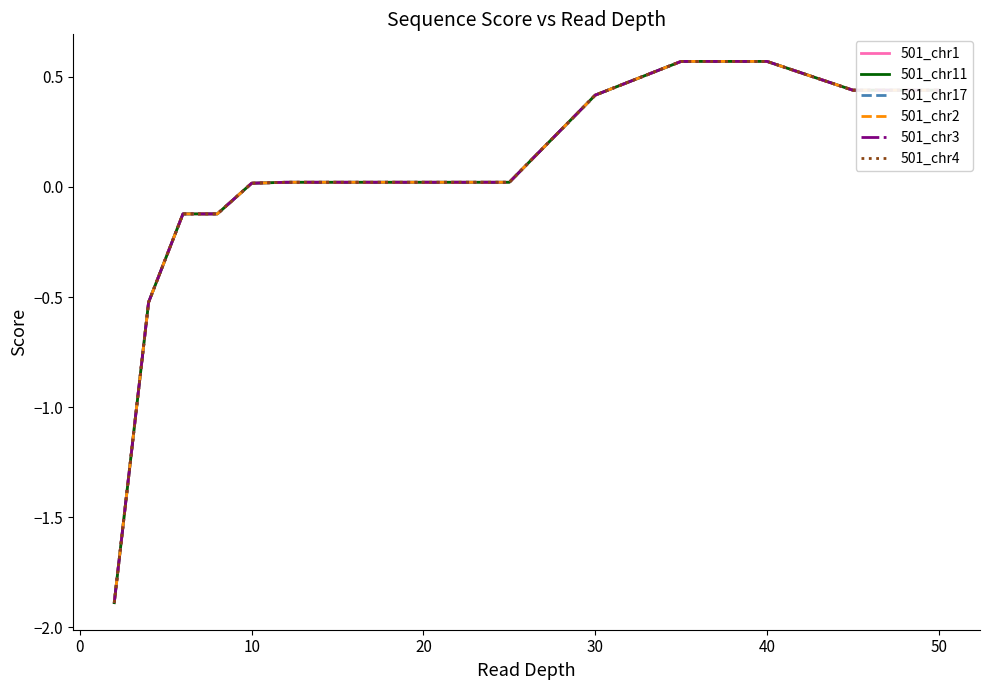

What is the maximum value for 501_chr1?

0.6